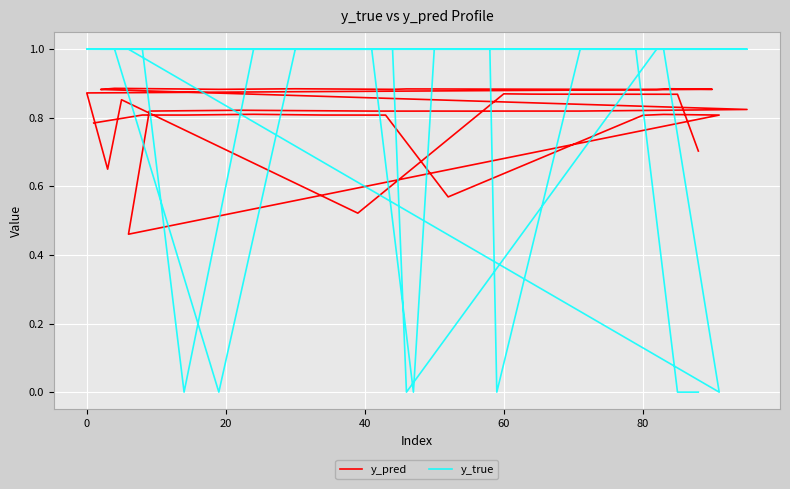

What is the value of the y_pred point at the 34th from the left?

0.5